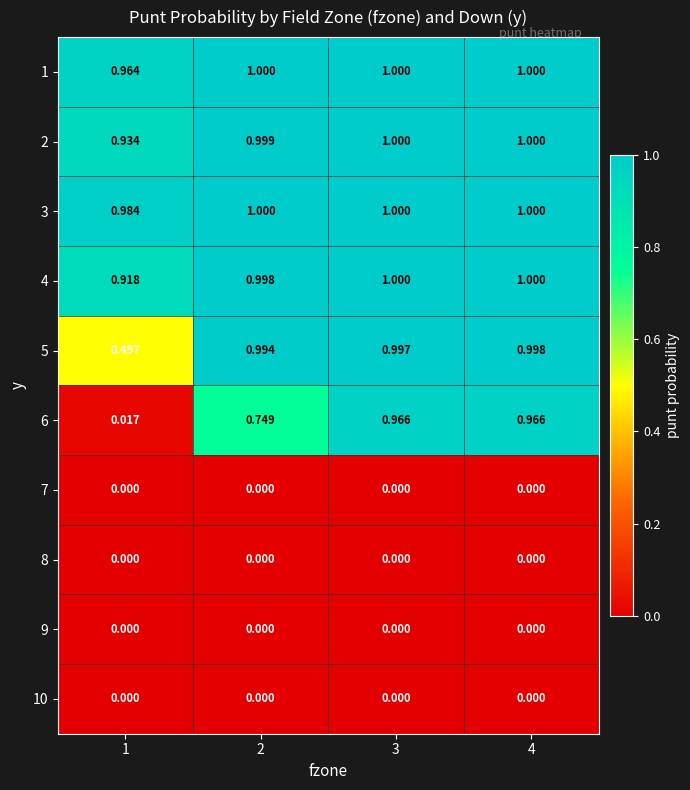

Is the value of 8 at 2 greater than the value of 4 at 4?

No